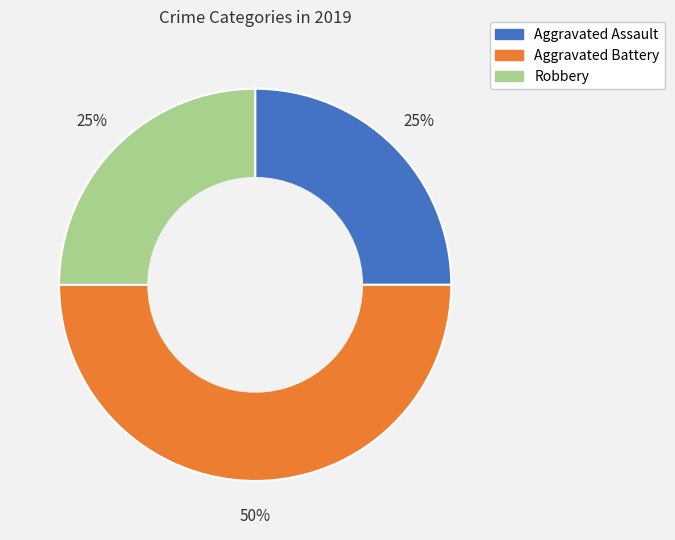

True or false: Aggravated Assault accounts for 37% of the total.

False